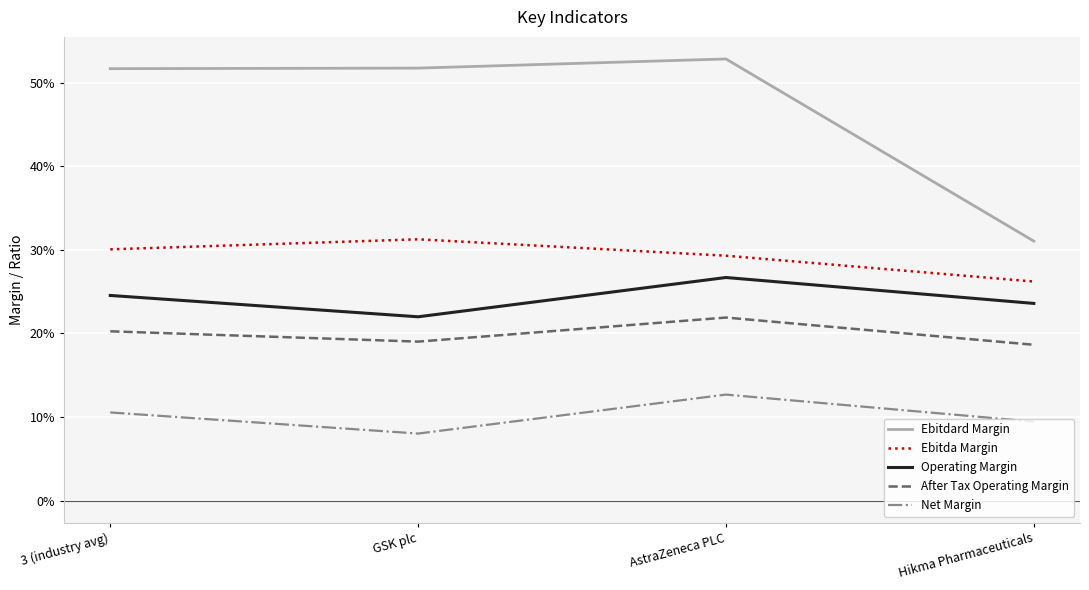

What position from the left is 3 (industry avg)?

1